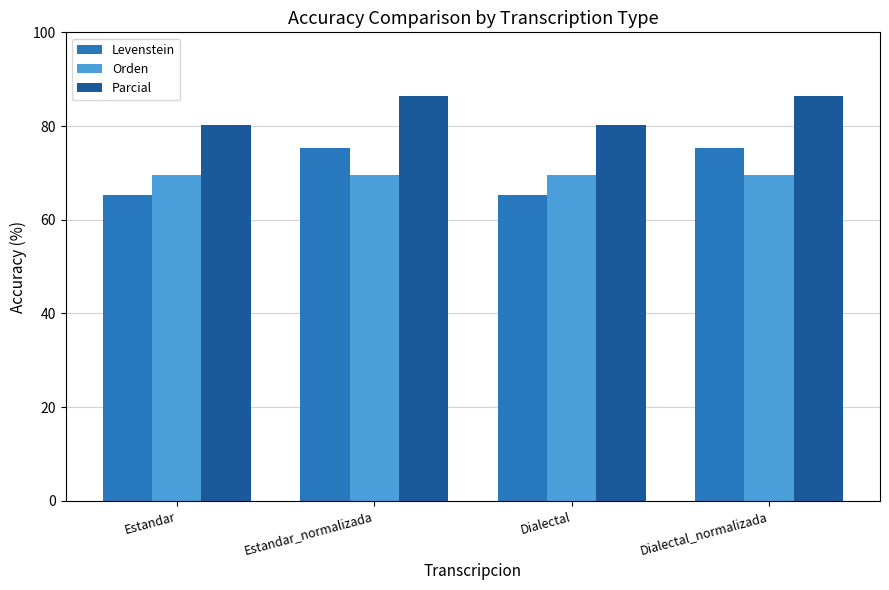

What are all the series names shown in the legend?

Levenstein, Orden, Parcial